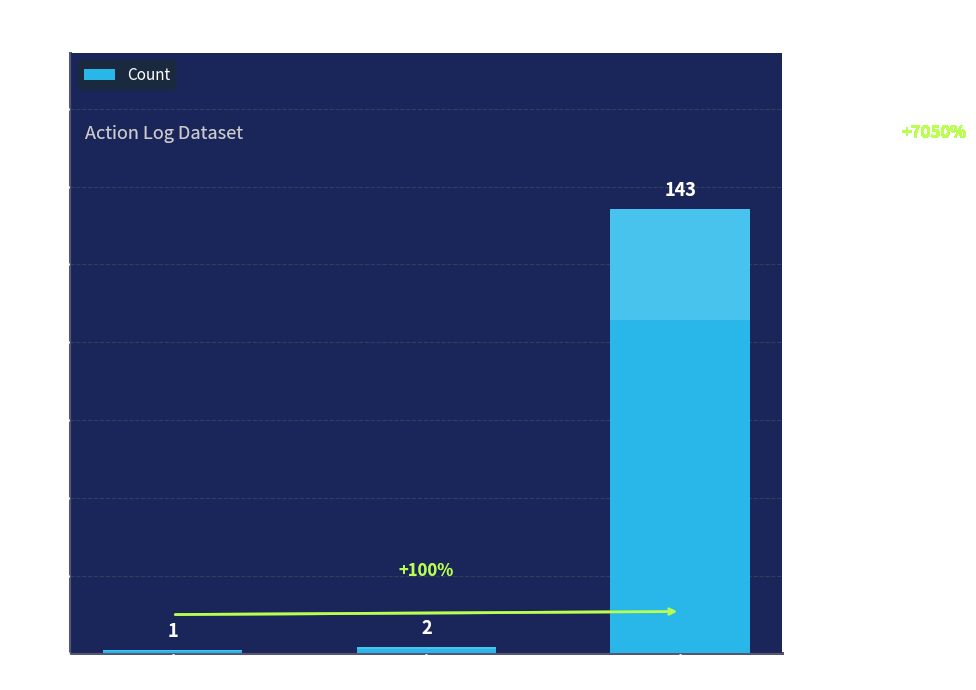

List the labels in order of value, smallest first.

Shuffle, Point, Tag